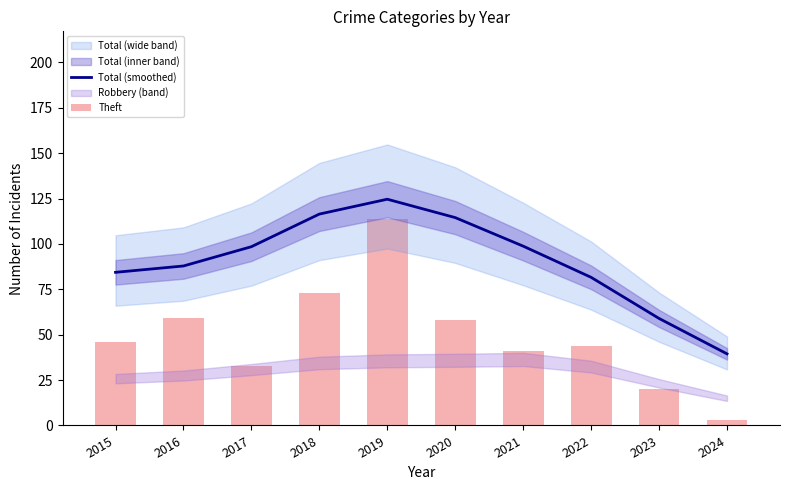

Rank the categories by Theft value from lowest to highest.

2024, 2023, 2017, 2021, 2022, 2015, 2020, 2016, 2018, 2019